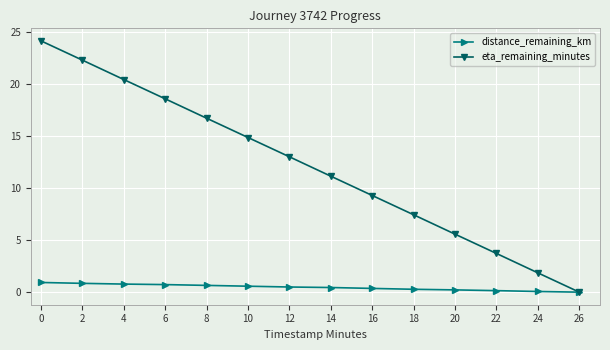

Is the value of eta_remaining_minutes at 12 greater than the value of distance_remaining_km at 6?

Yes